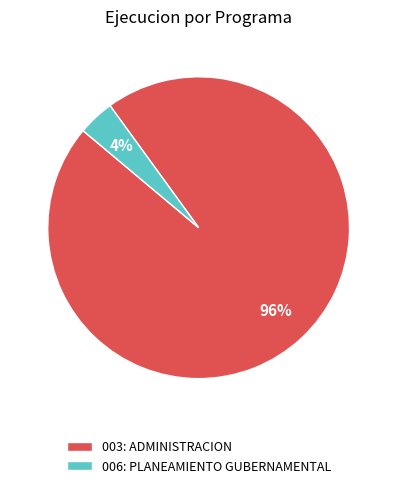

Which category has the biggest portion of the pie?

003: ADMINISTRACION